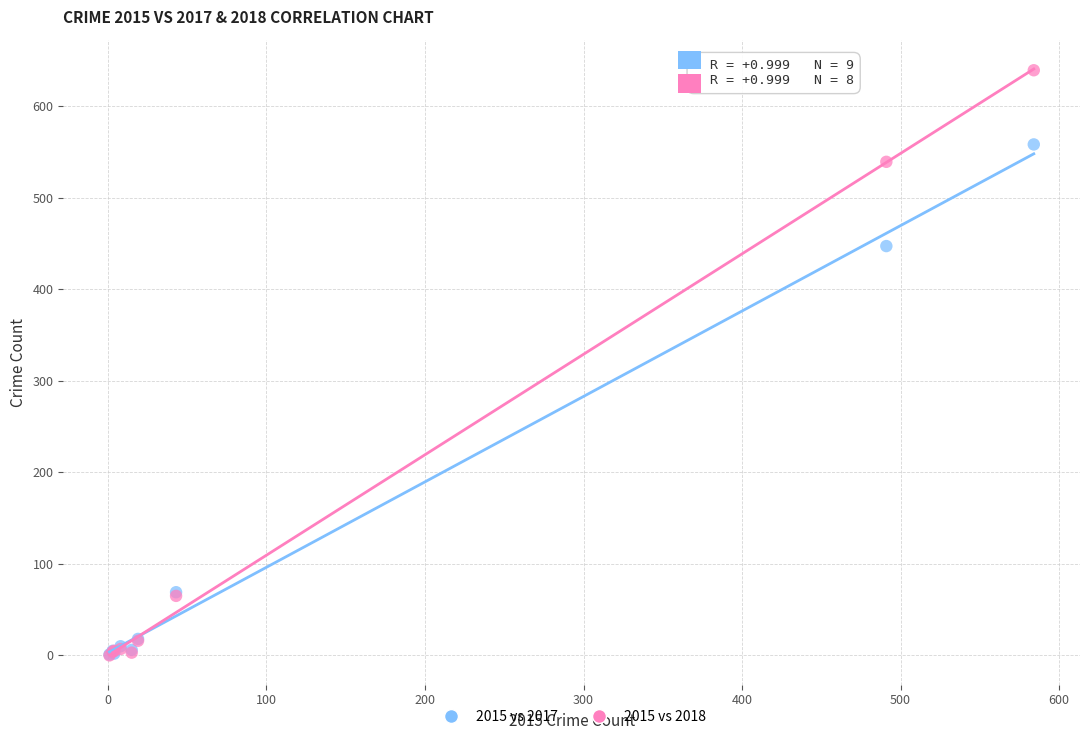

What are all the series names shown in the legend?

2015 vs 2017, 2015 vs 2018